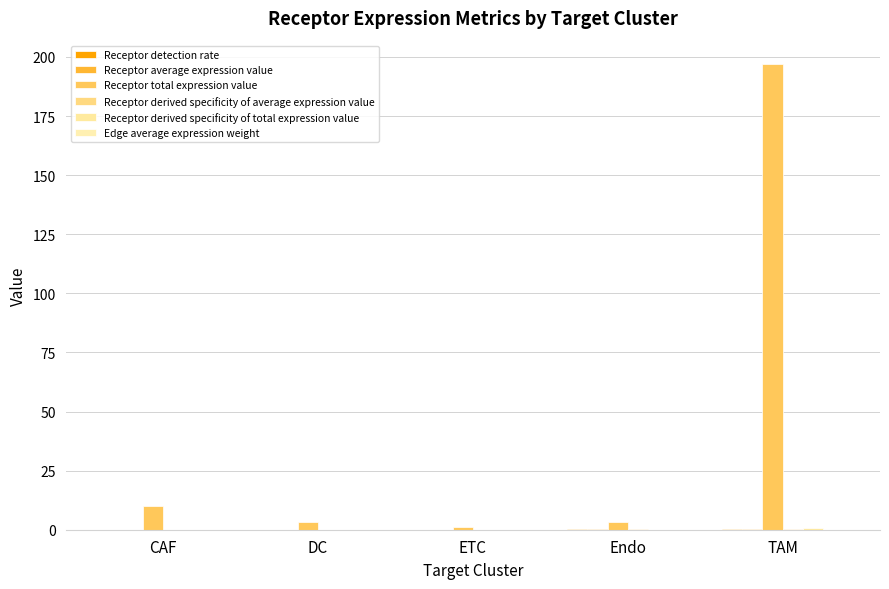

What is the value of the Receptor average expression value bar at the 4th from the left?

0.3